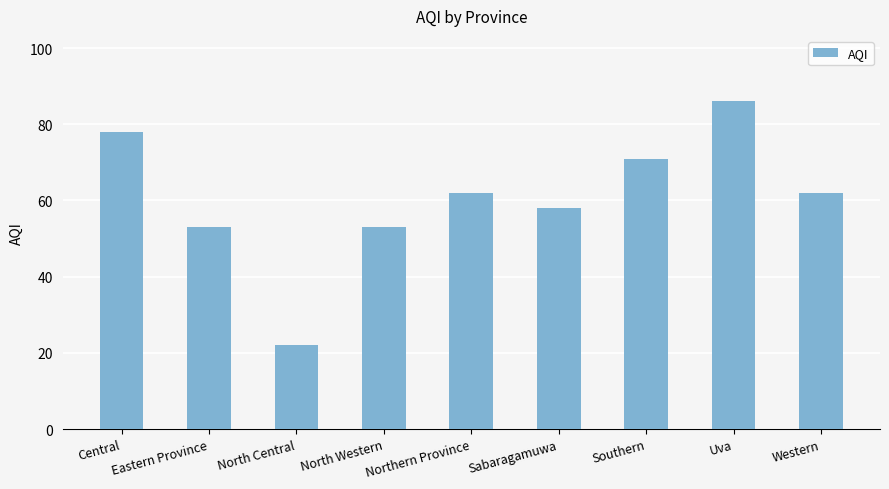

Does the chart contain any negative values?

No